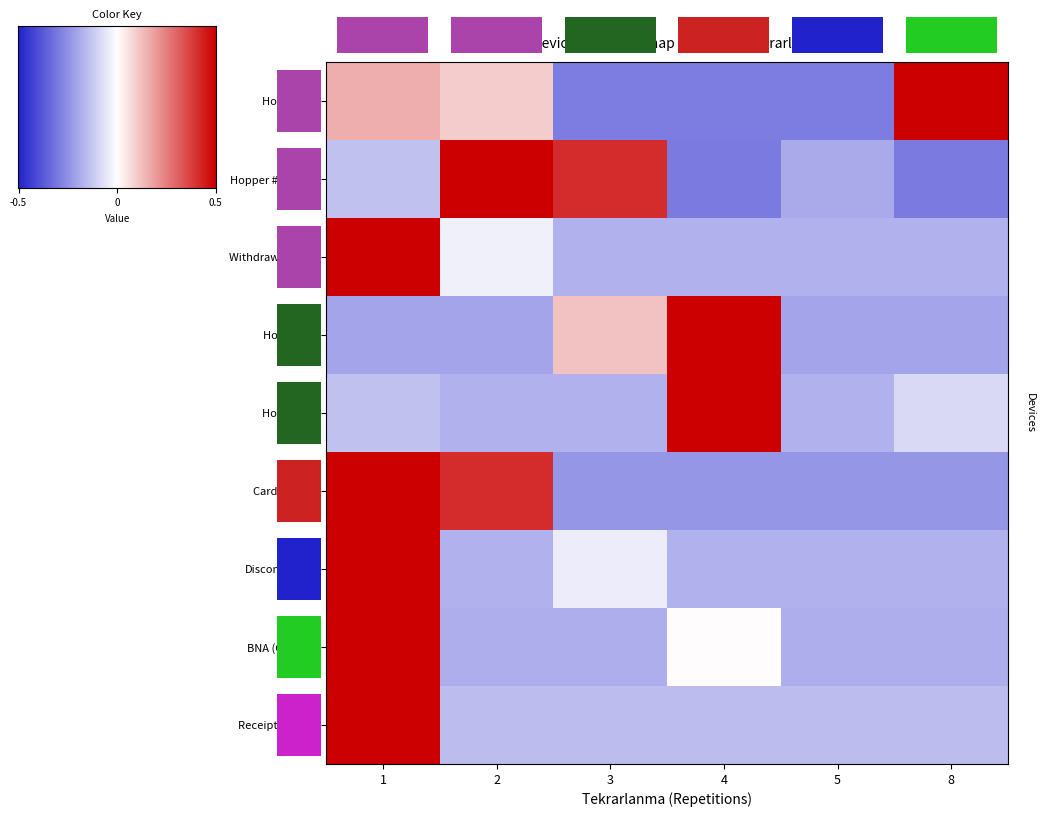

Which label corresponds to the smallest value in the chart?

4